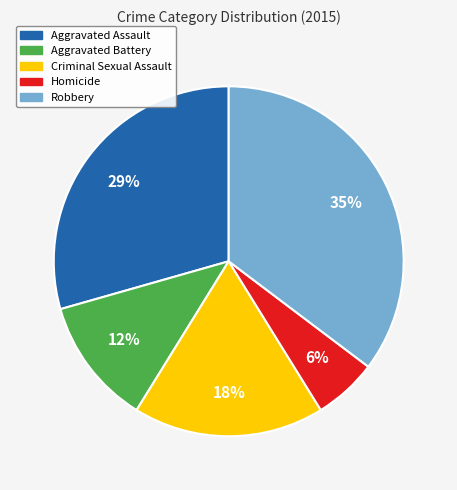

What is the largest slice in the pie chart?

Robbery